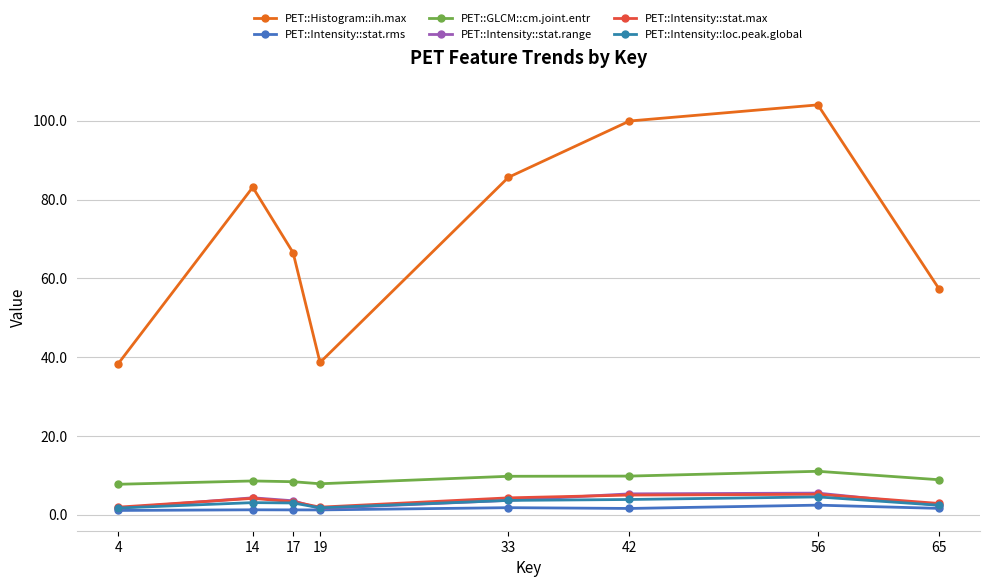

How many data points in PET::Intensity::stat.max are less than 4?

4